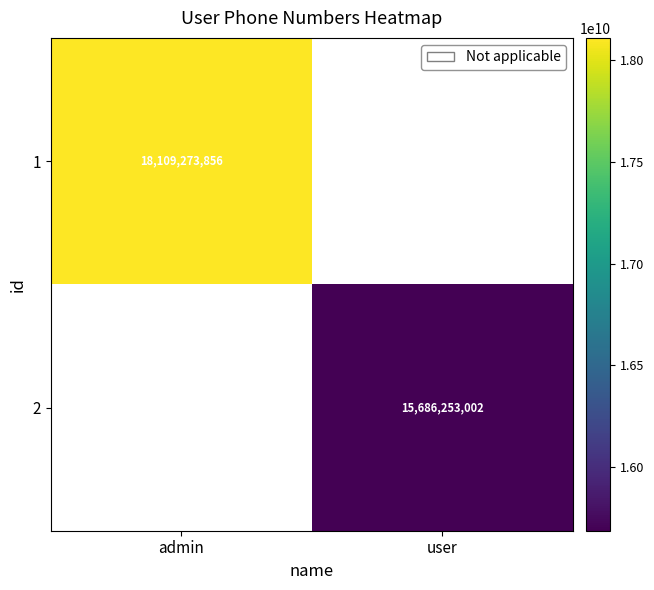

True or false: 1 has a value of 5681118569 at admin.

False